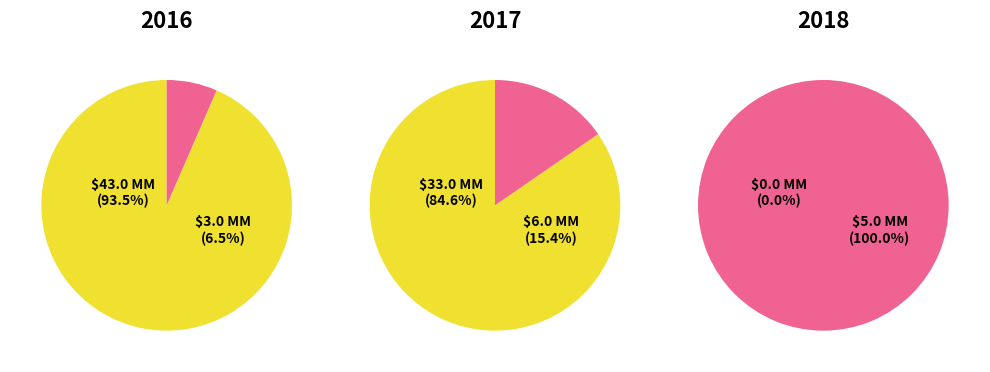

The FC=8 slice represents 1% of the pie. True or false?

False